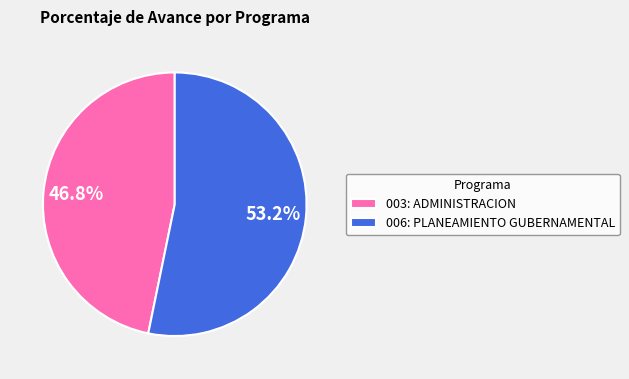

How many slices are in this pie chart?

2